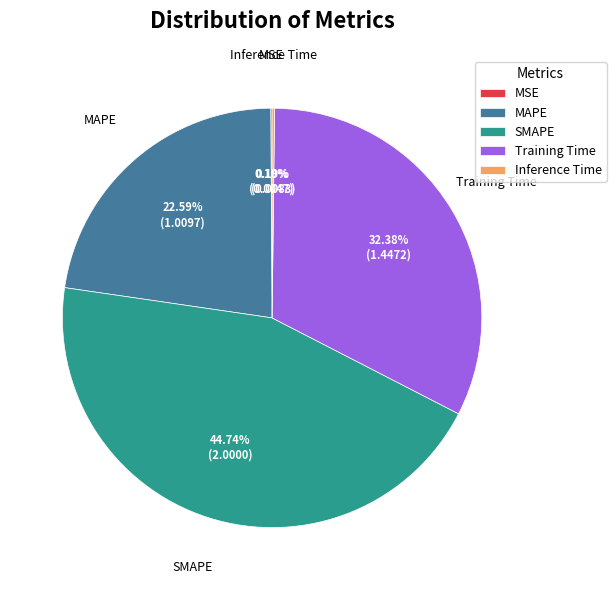

To the nearest percent, what portion does MAPE represent?

23%